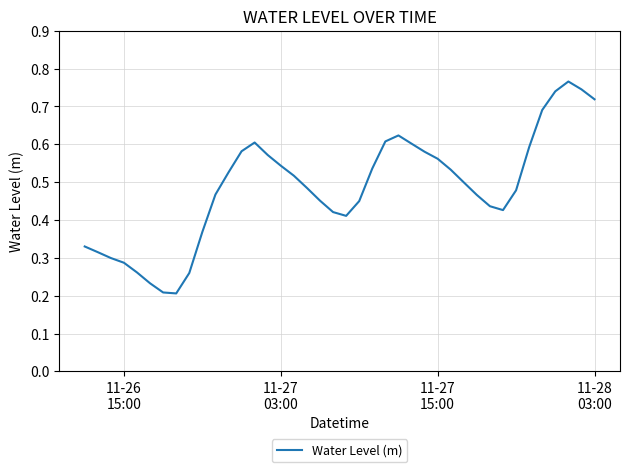

True or false: there are more than 1 points higher than both neighbors.

True